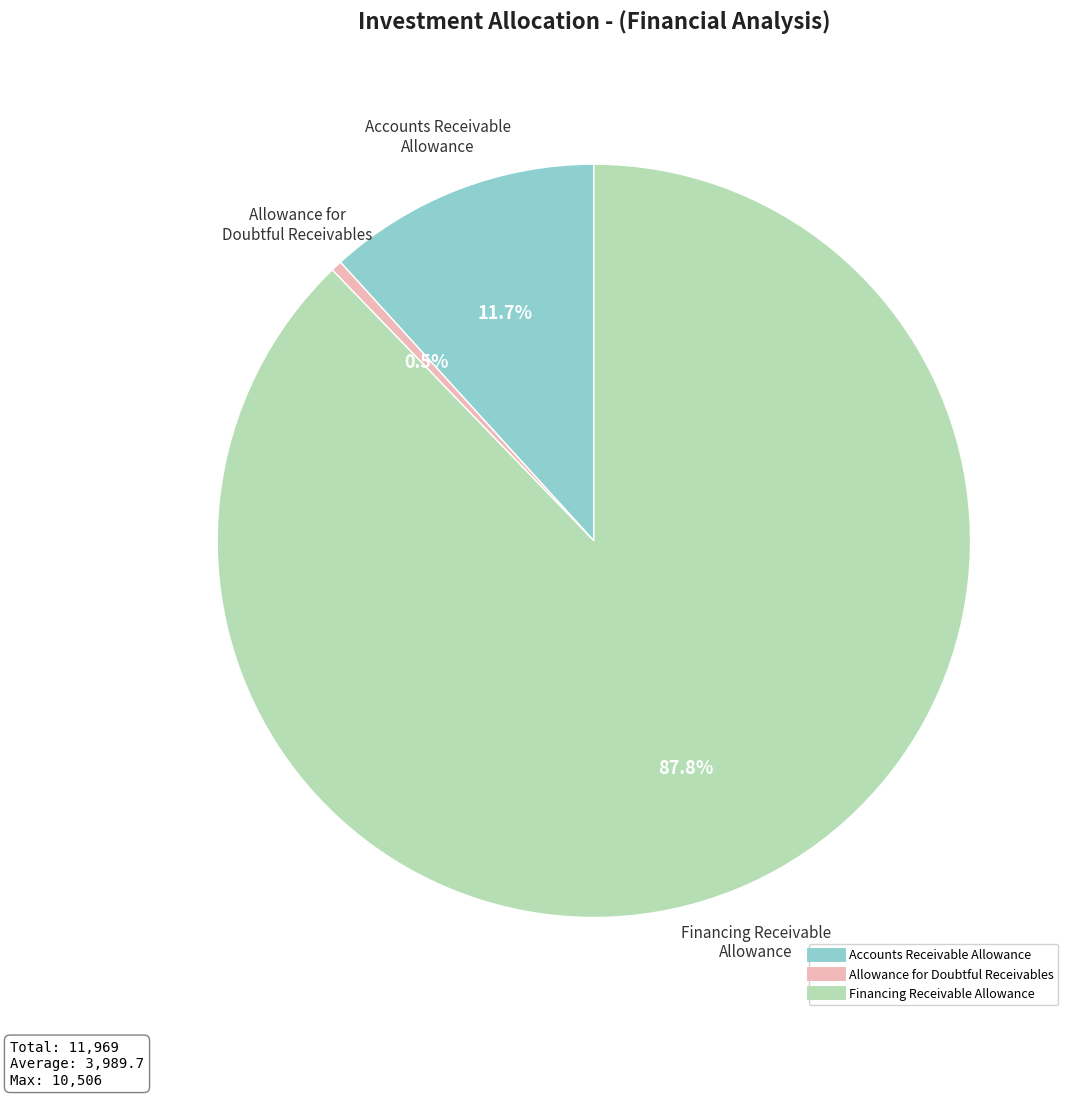

Does any single category account for the majority?

Yes